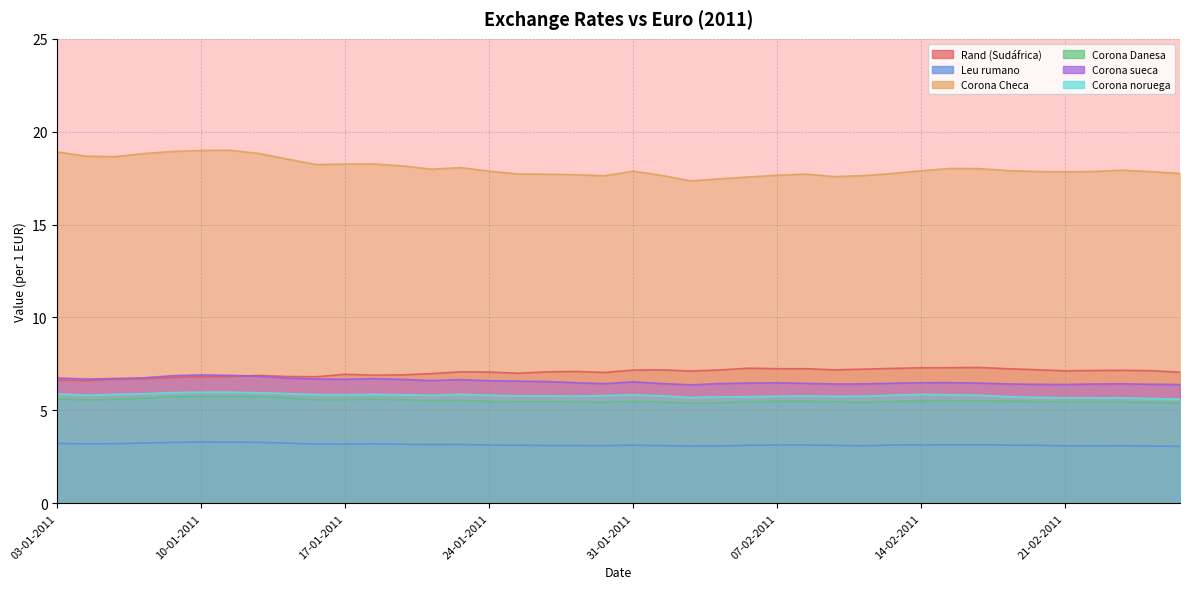

At which label is Corona Checa closest to 18?

16-02-2011